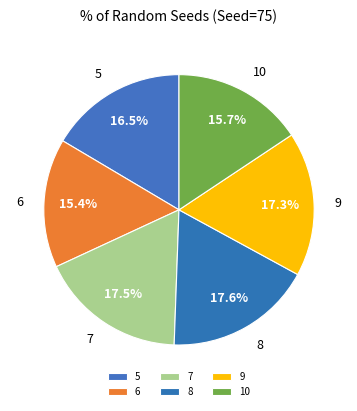

How many segments does this pie chart have?

6